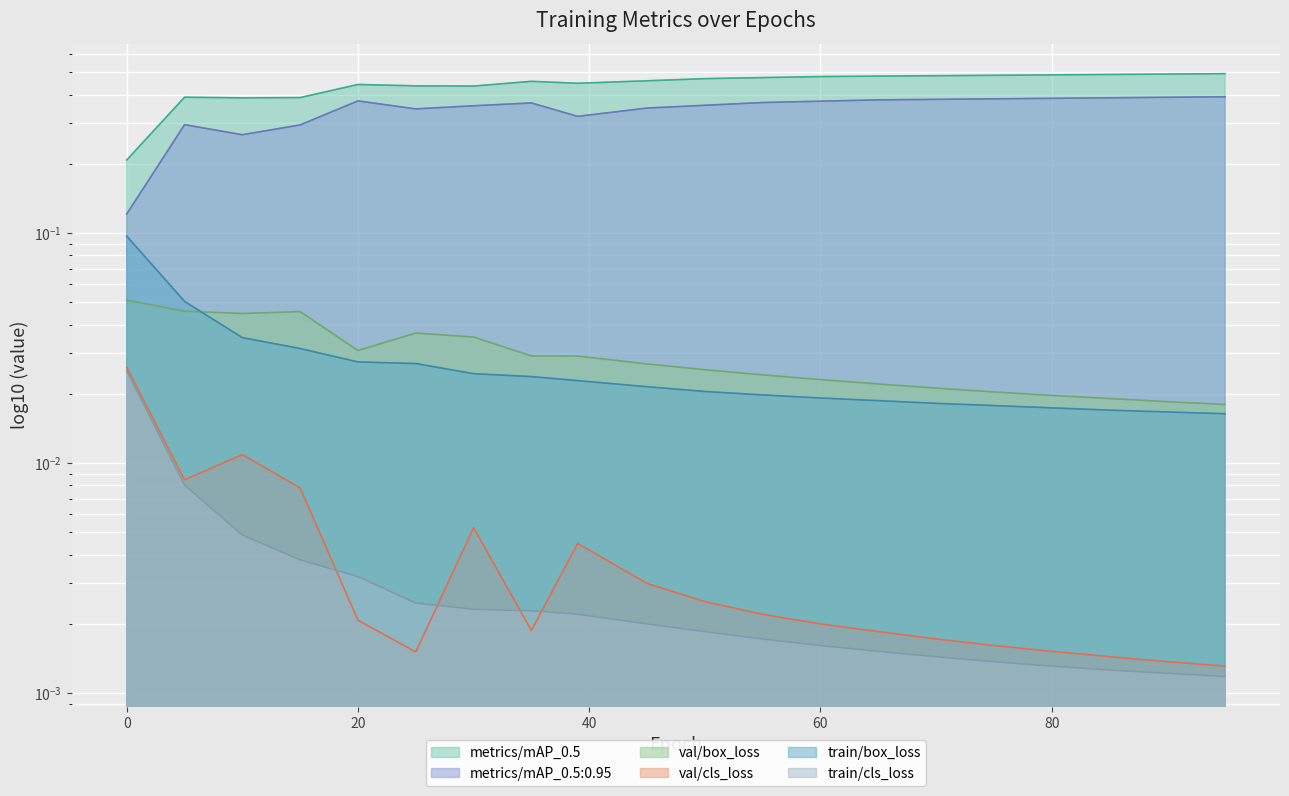

Which series has the largest range (max minus min)?

metrics/mAP_0.5